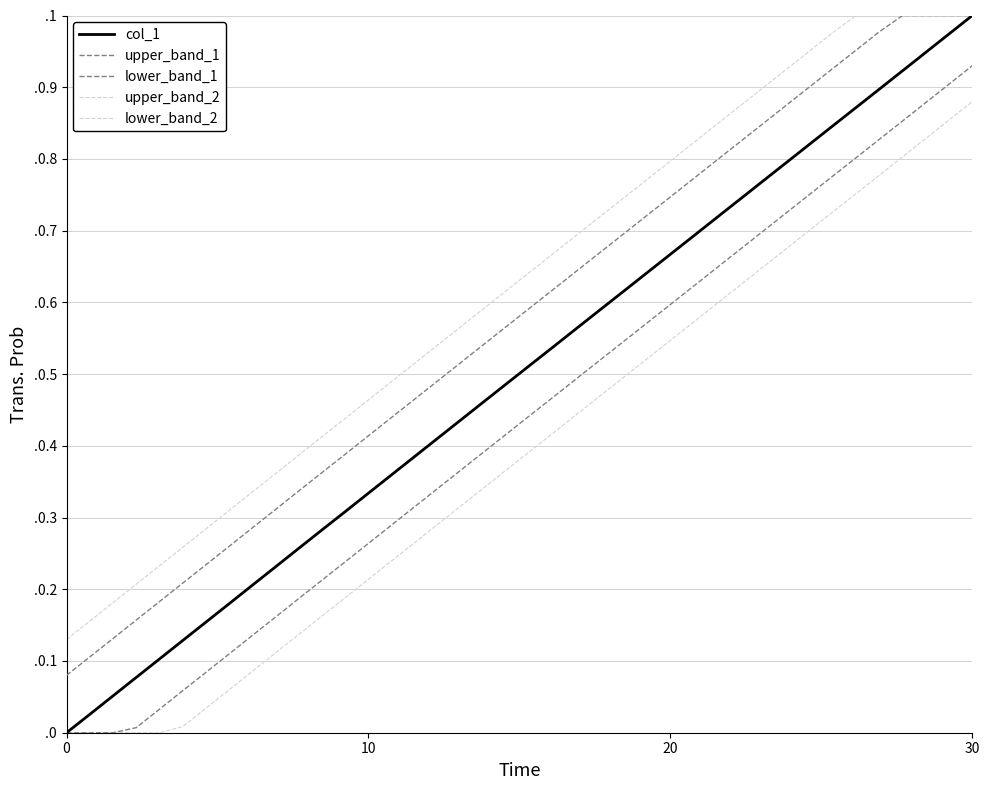

True or false: lower_band_2 and upper_band_2 intersect in this chart.

False